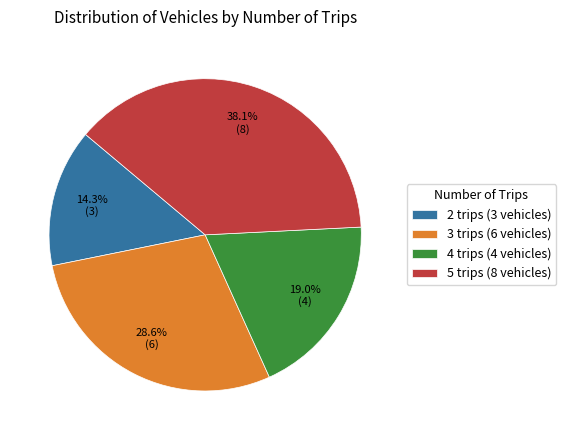

What percentage is the 3 trips slice, to the nearest percent?

29%